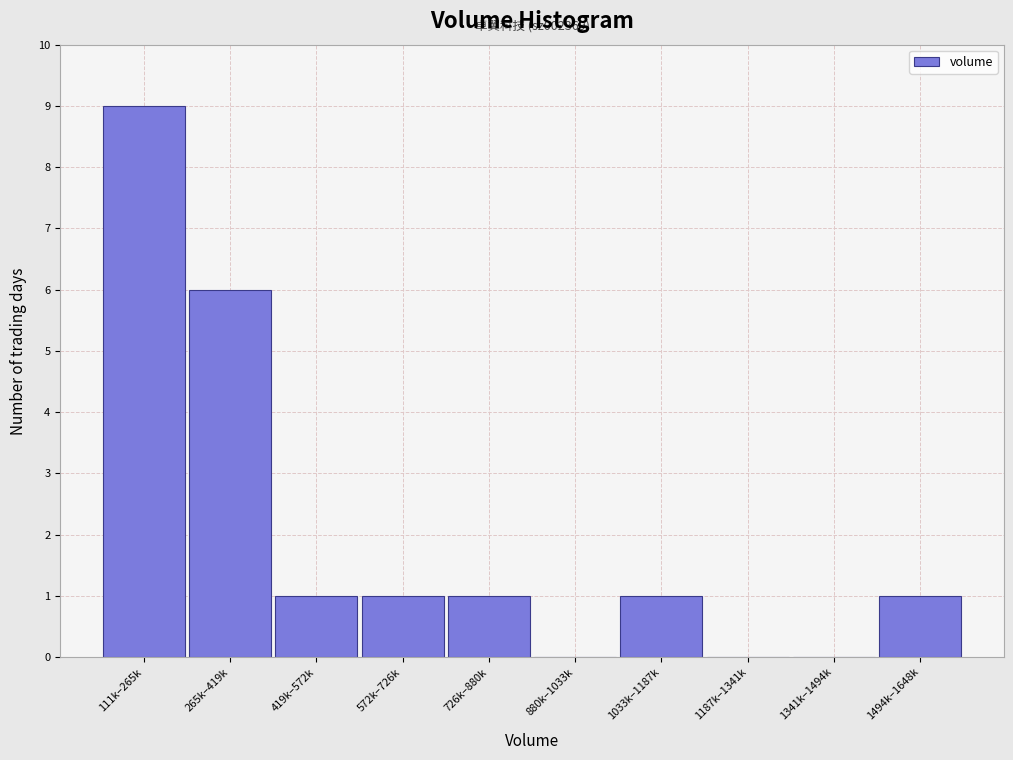

Reading left to right, transcribe all the data shown in this chart.

111k–265k=9	265k–419k=6	419k–572k=1	572k–726k=1	726k–880k=1	880k–1033k=0	1033k–1187k=1	1187k–1341k=0	1341k–1494k=0	1494k–1648k=1